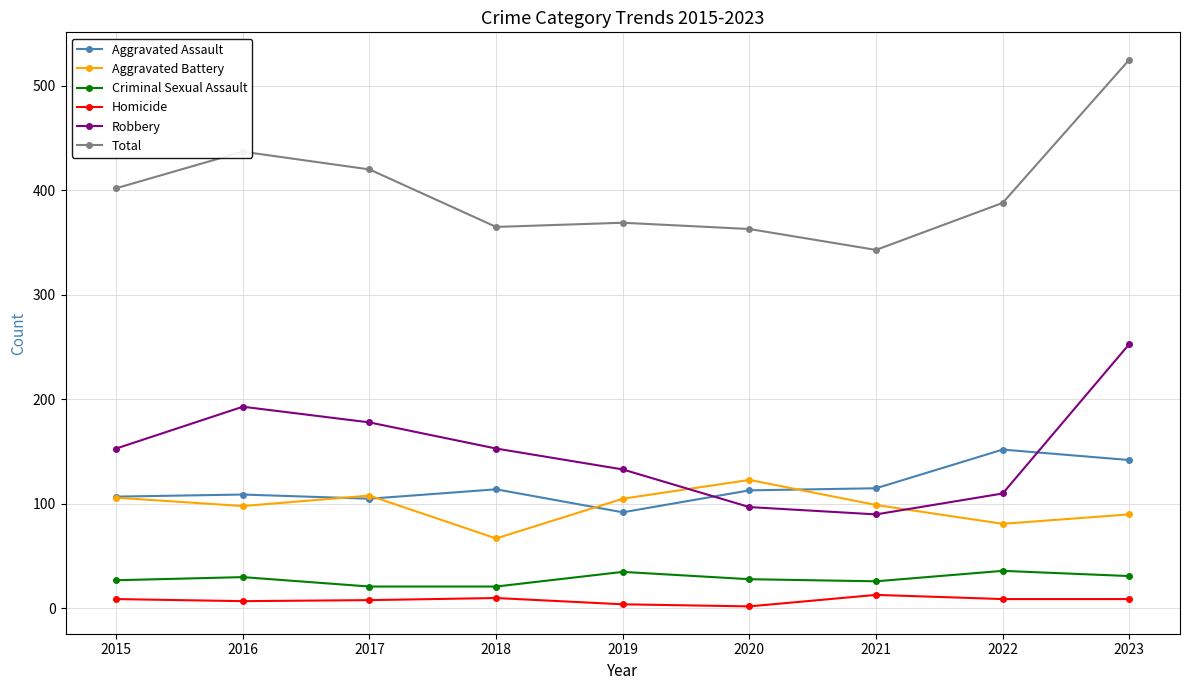

Which series has the largest total across all categories?

Total